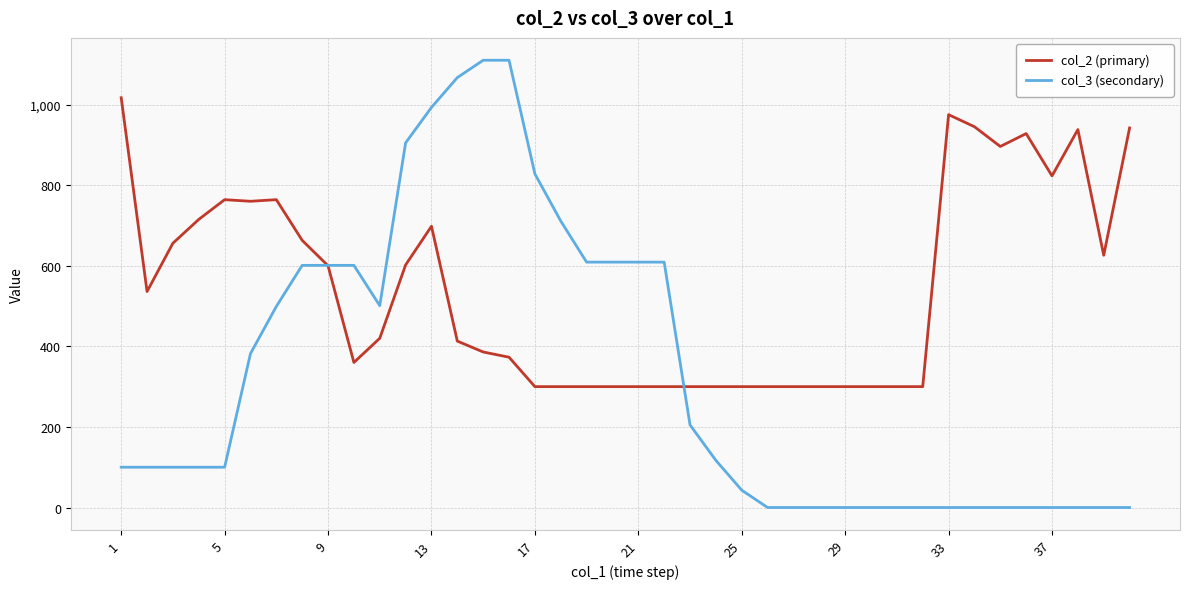

At how many categories does at least one series exceed 185?

40